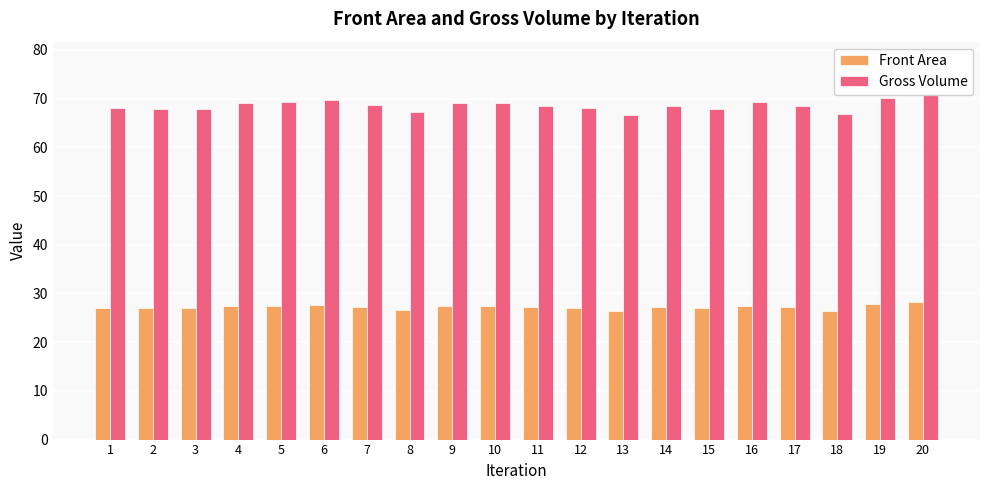

What is the value of the Front Area bar at the 13th from the left?

26.5